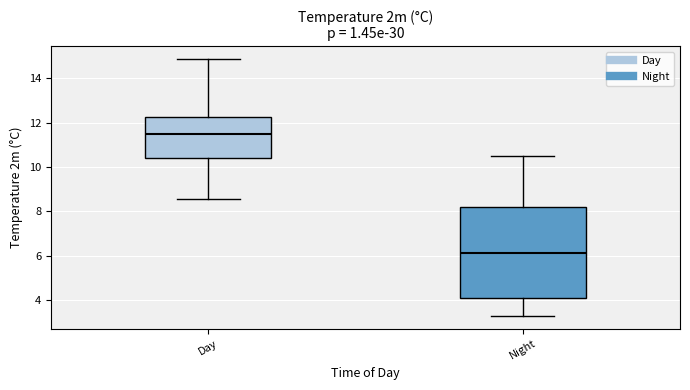

Comparing the boxes themselves (not the whiskers), which one is the tallest?

Night